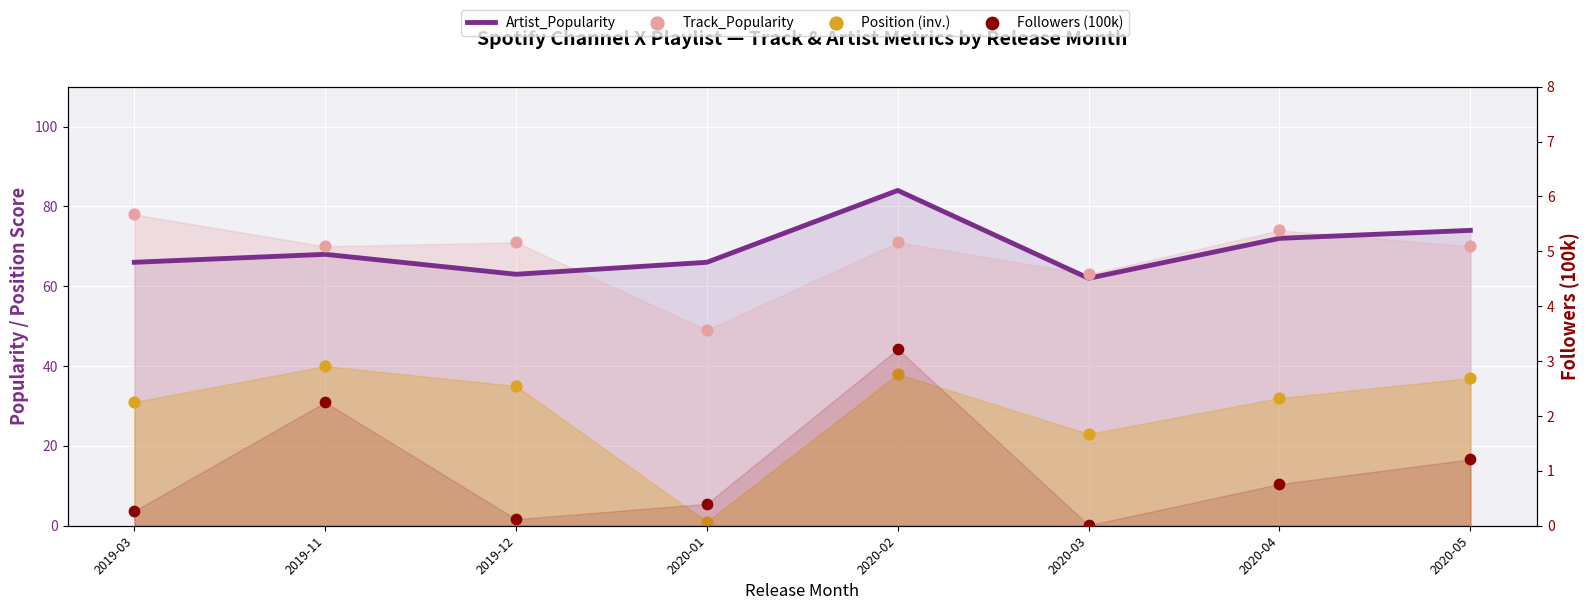

Which series contains the highest Y value?

Artist_Popularity